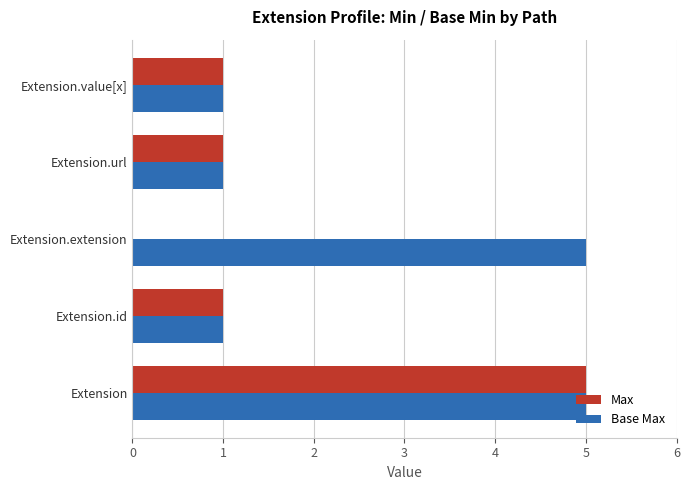

Which series has the largest total across all categories?

Base Max